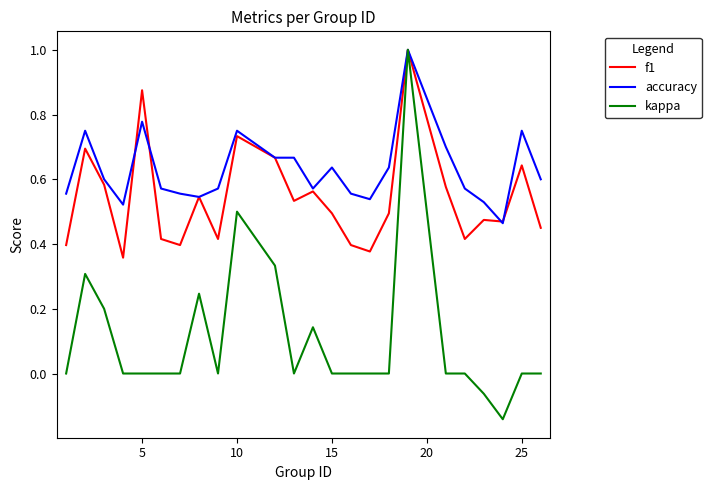

List the series in order of their overall mean, highest first.

accuracy, f1, kappa